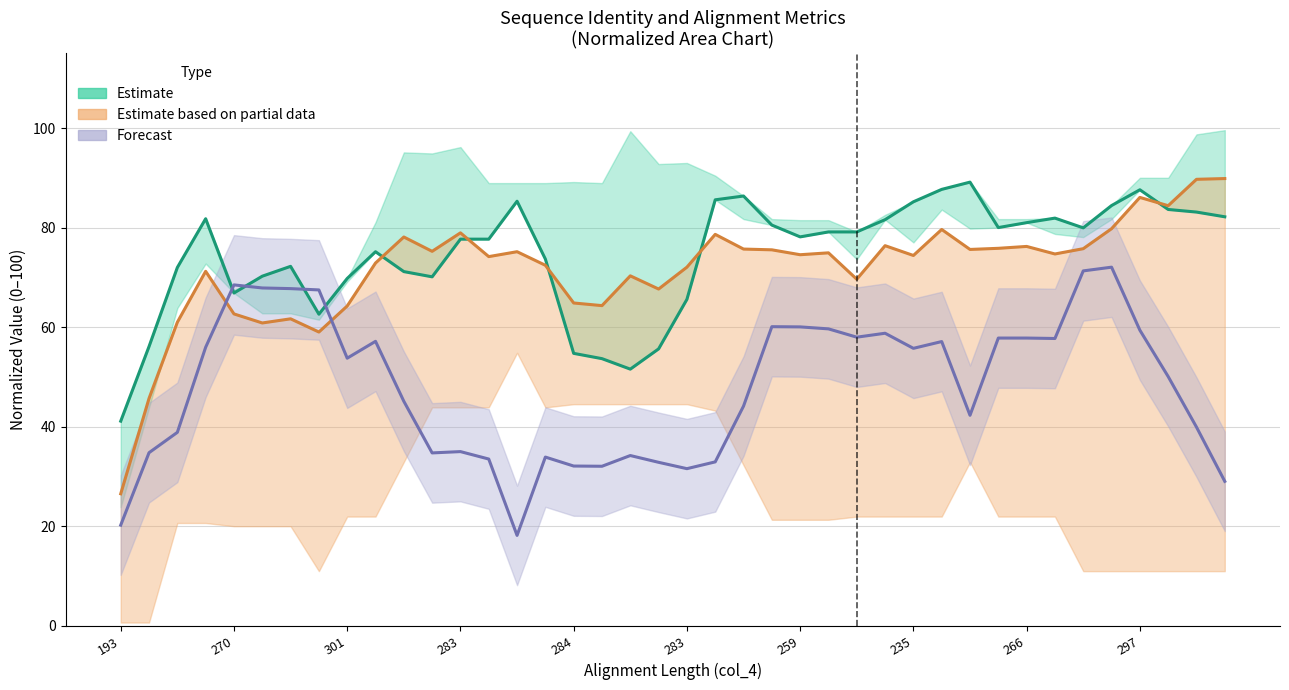

Rank the series at 235 from highest to lowest value.

Estimate, Estimate based on partial data, Forecast